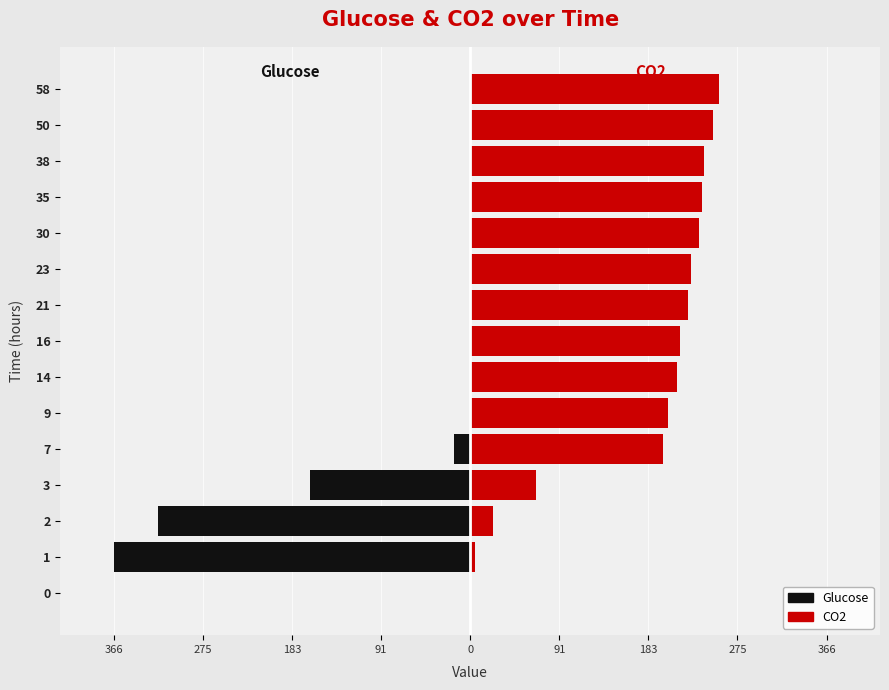

What is the average value of the CO2 series?

173.2